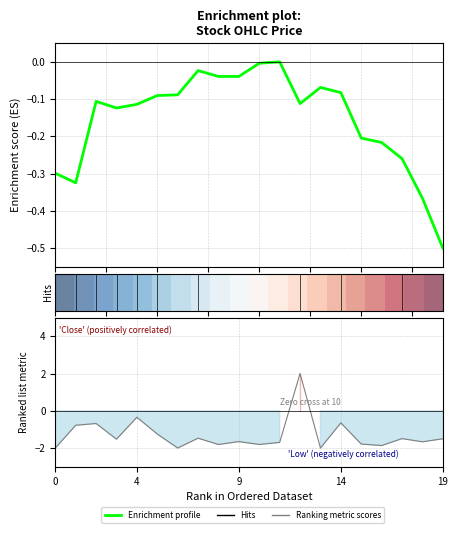

What is the lowest value of the Enrichment profile series?

-0.5